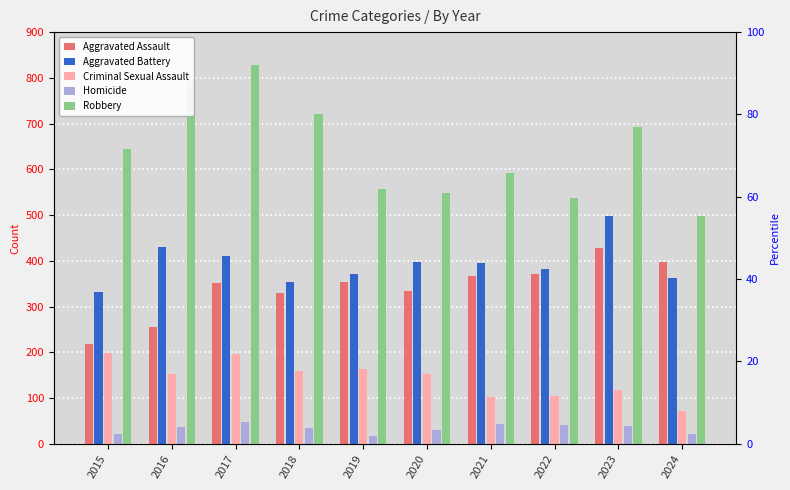

At how many categories does at least one series exceed 94?

10